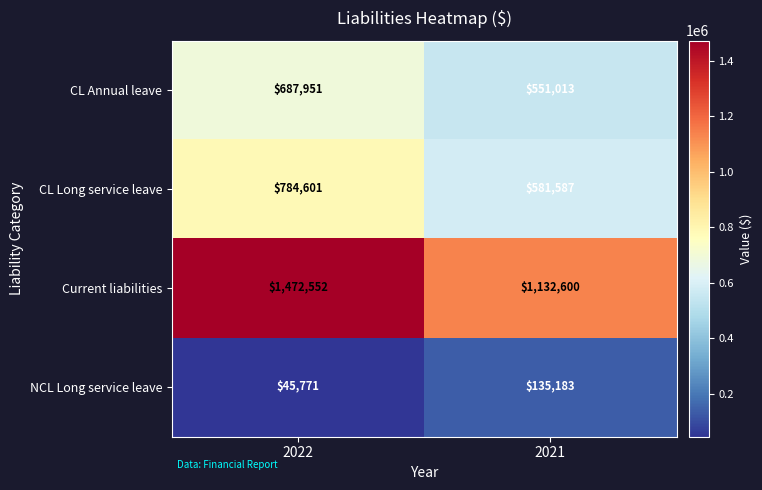

What is the approximate value of CL Long service leave at 2021?

581587